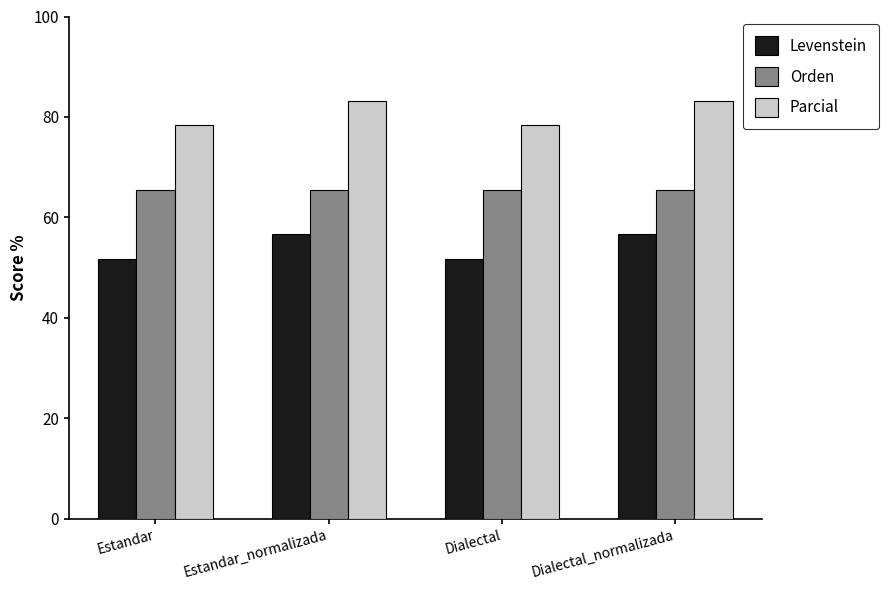

What is the greatest value displayed?

83.2